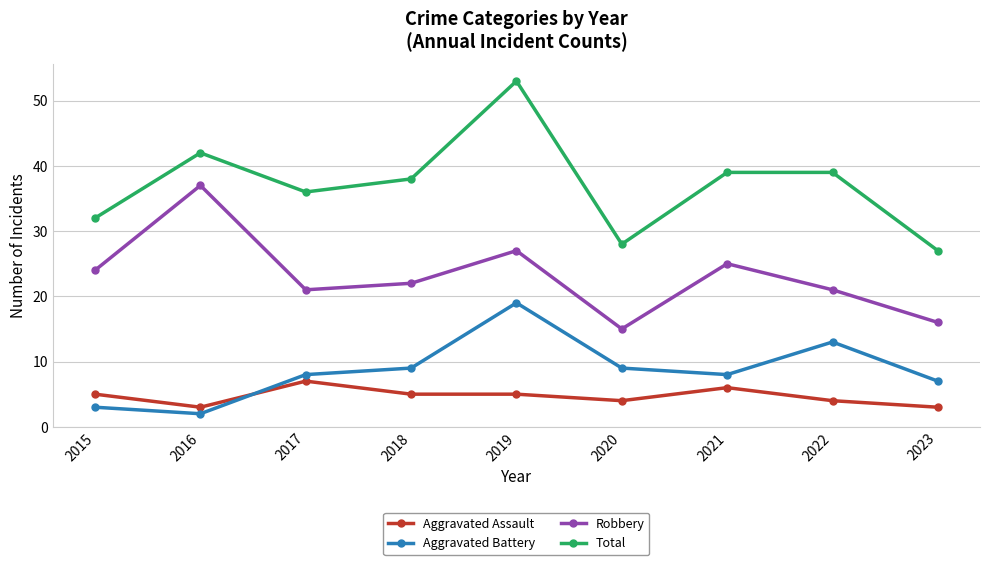

The value of Aggravated Battery at 2017 is 3. True or false?

False